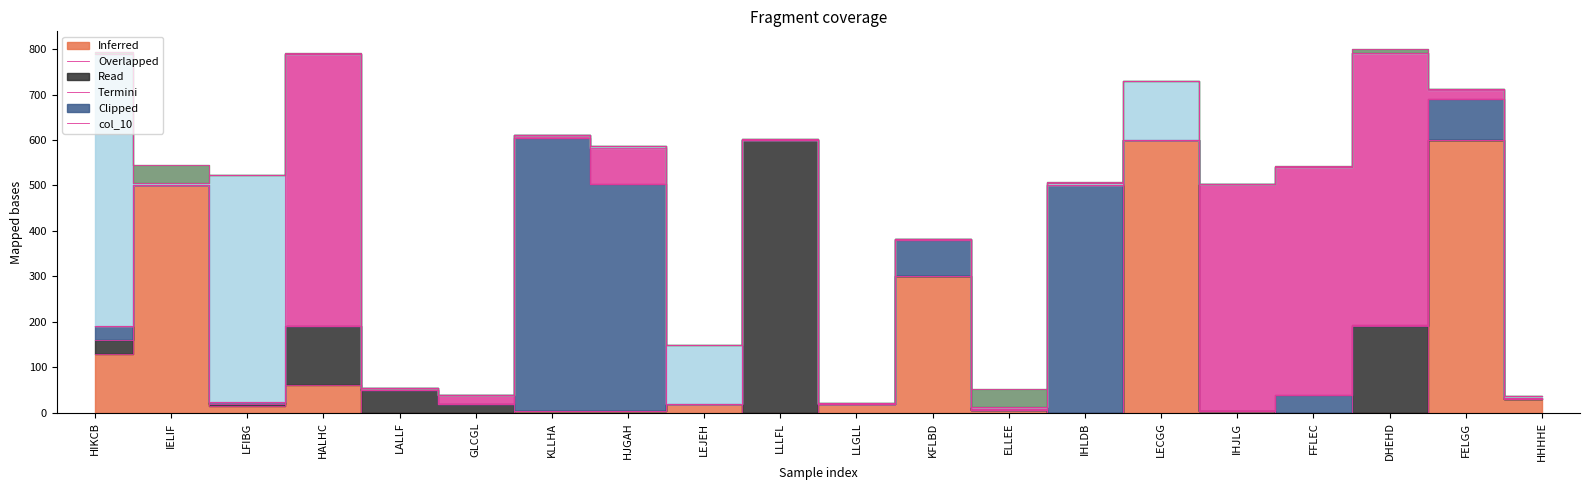

Does the chart display data point markers on the line(s)?

No